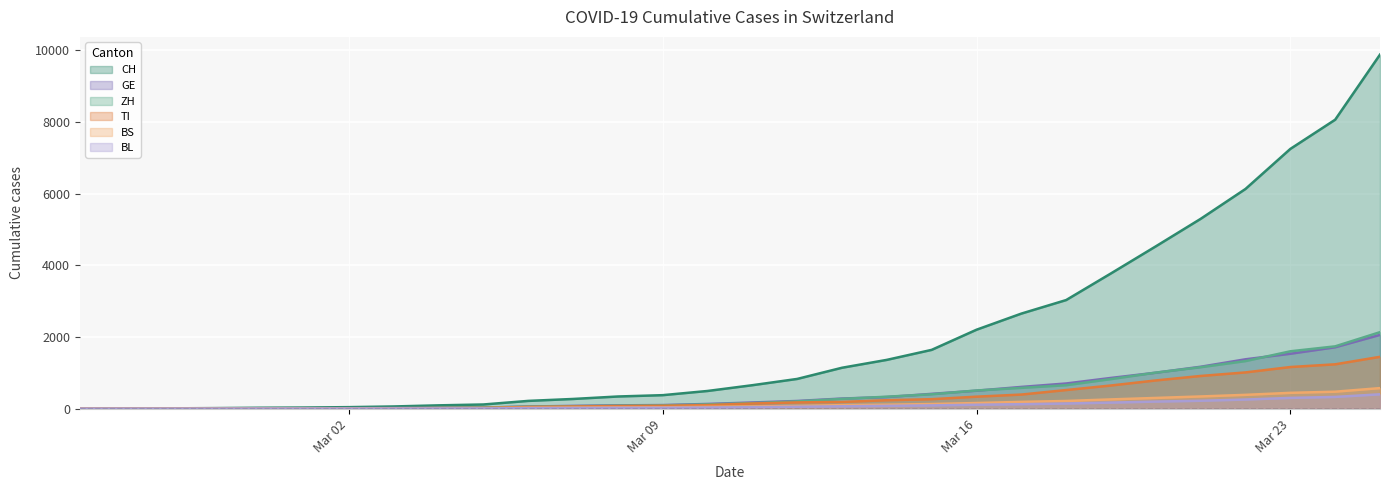

What position from the left is 2020-03-19?

24